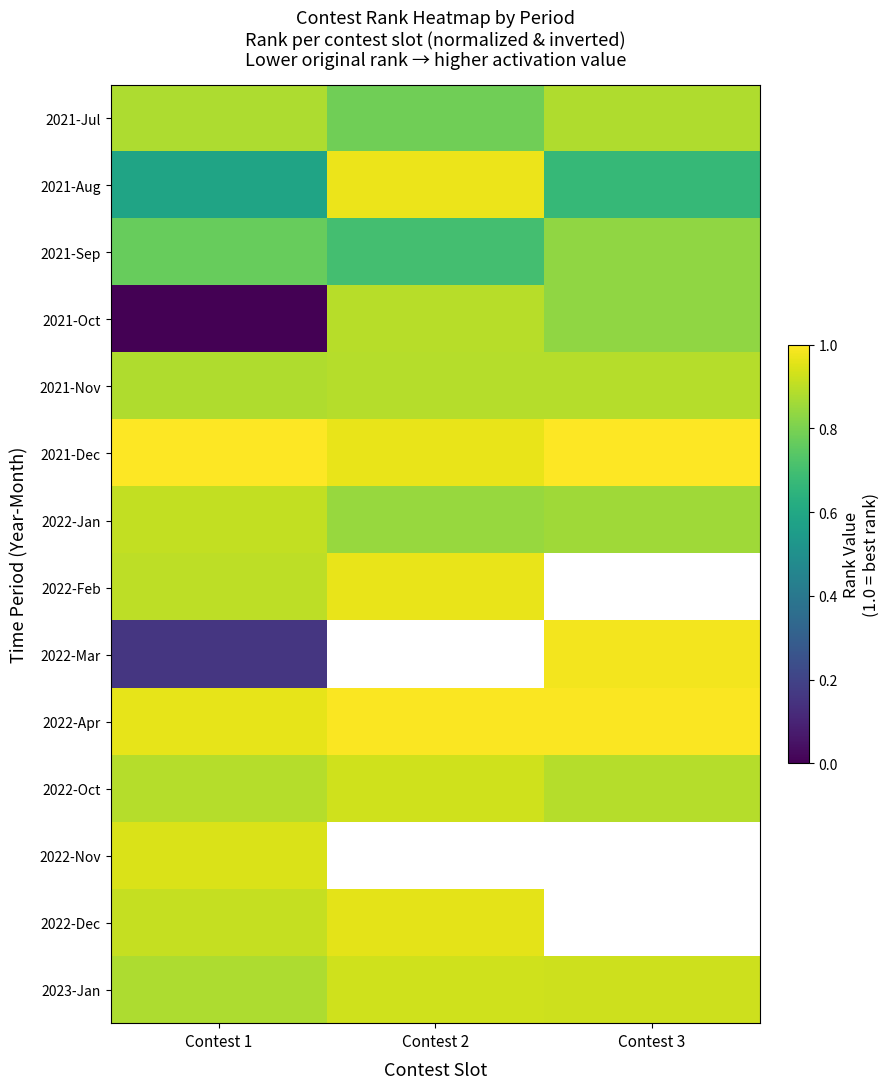

What is the spread (max minus min) of values at Contest 1?

1.0